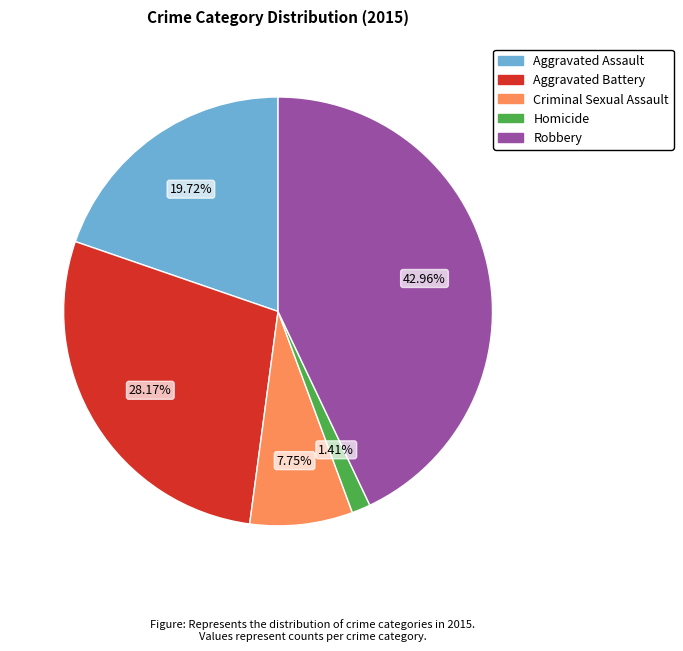

Which category has the biggest portion of the pie?

Robbery